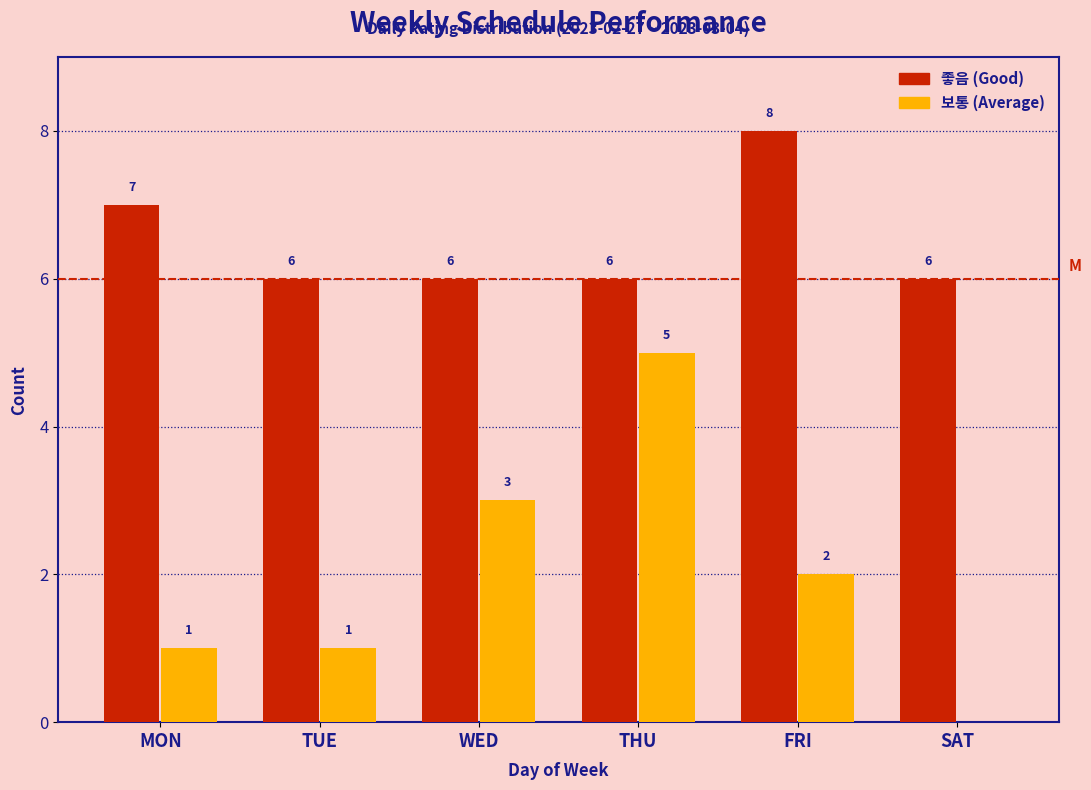

Reading left to right, transcribe all the data shown in this chart.

좋음: MON=7	TUE=6	WED=6	THU=6	FRI=8	SAT=6
보통: MON=1	TUE=1	WED=3	THU=5	FRI=2	SAT=0